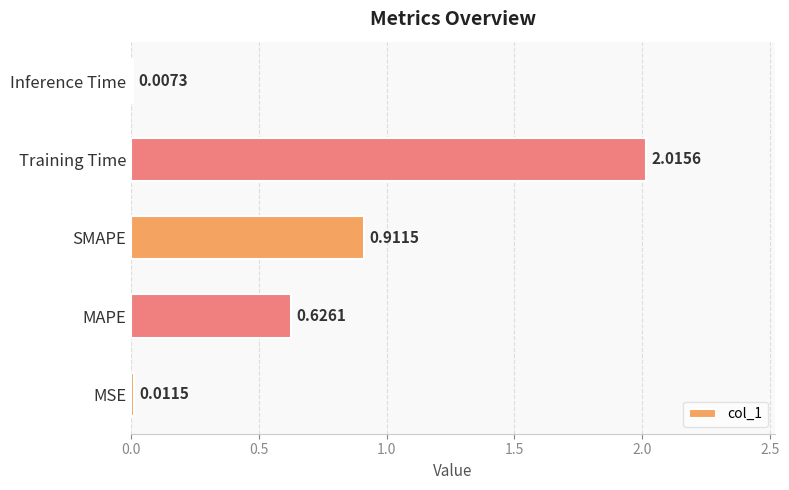

Which label corresponds to the largest value in the chart?

Training Time